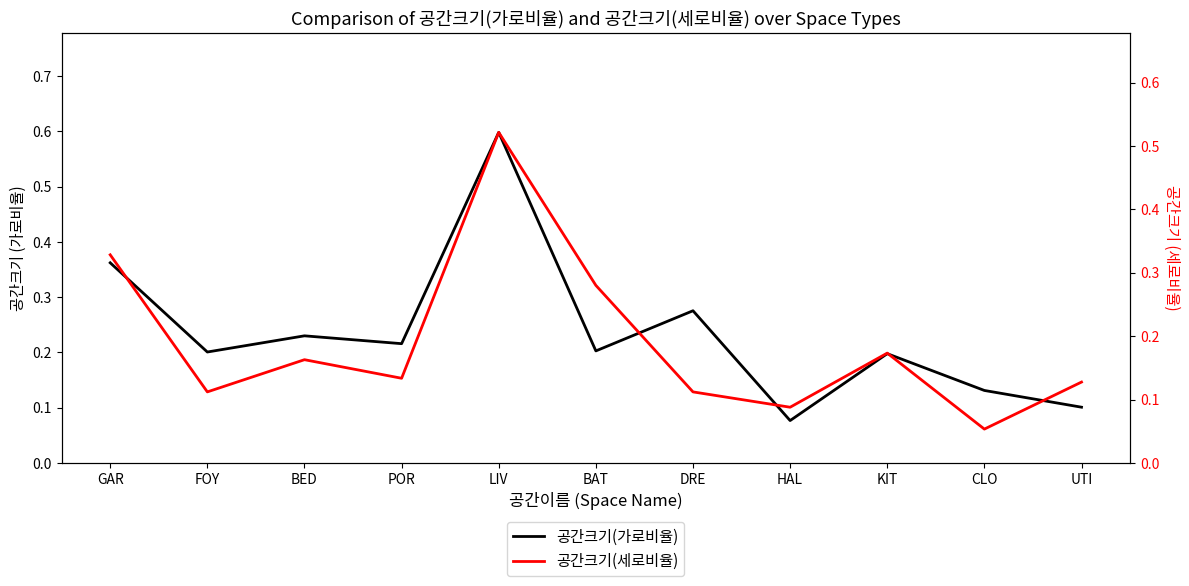

At how many categories does at least one series exceed 0?

11